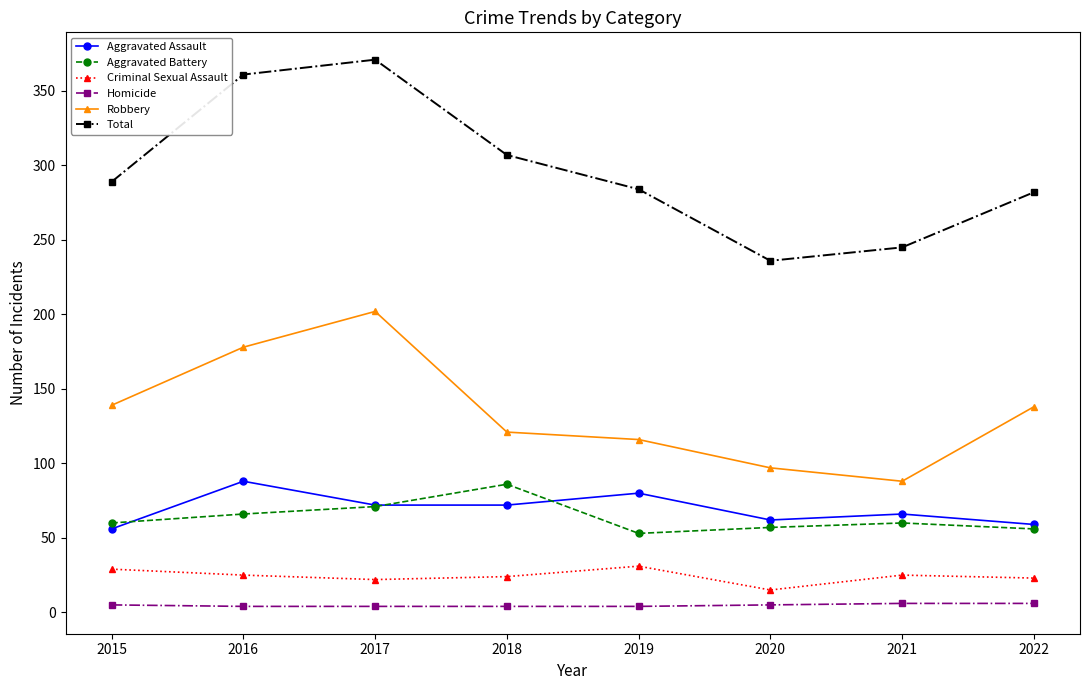

At 2016, list the series in order from smallest to largest.

Homicide, Criminal Sexual Assault, Aggravated Battery, Aggravated Assault, Robbery, Total